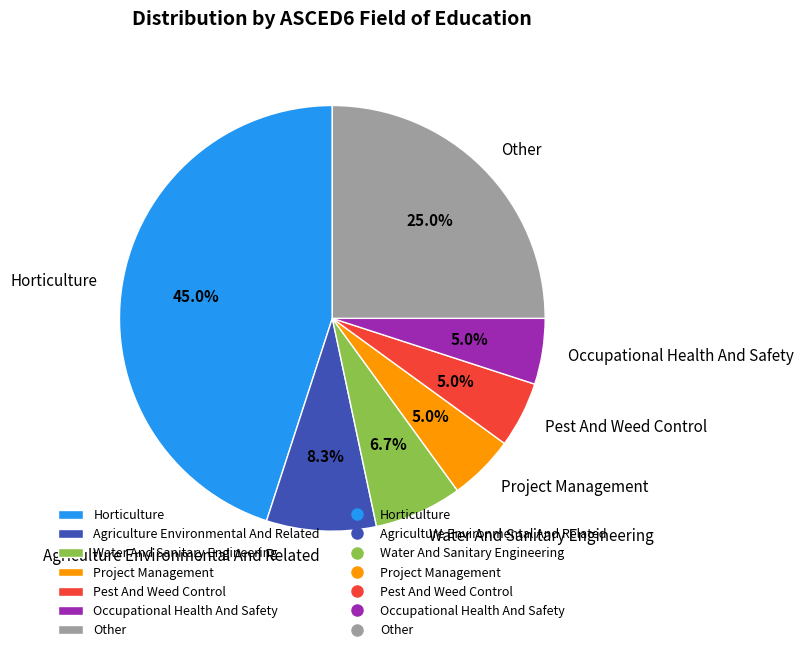

Is there a majority slice in this chart?

No